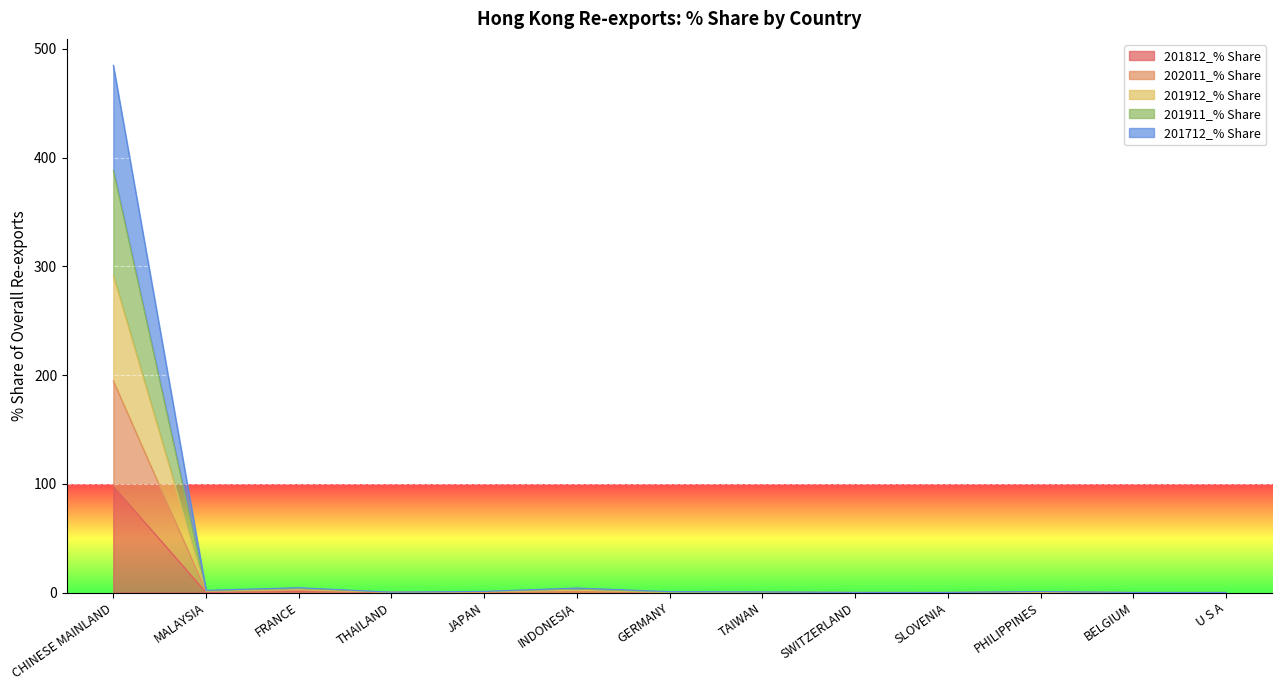

At which category is the sum across all series the highest?

CHINESE MAINLAND